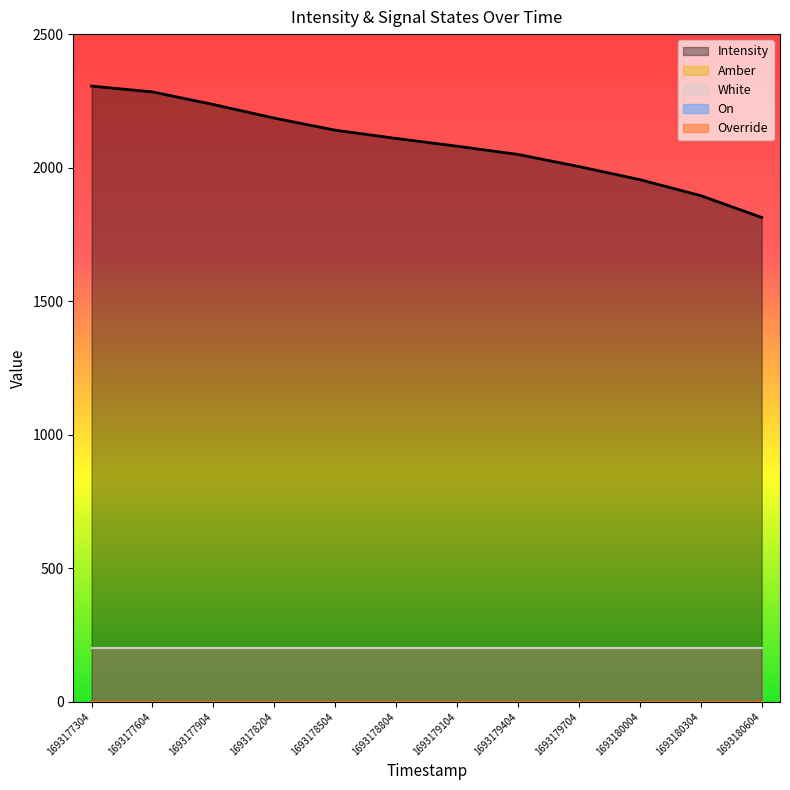

List the labels in order of value, smallest first.

1693180604, 1693180304, 1693180004, 1693179704, 1693179404, 1693179104, 1693178804, 1693178504, 1693178204, 1693177904, 1693177604, 1693177304